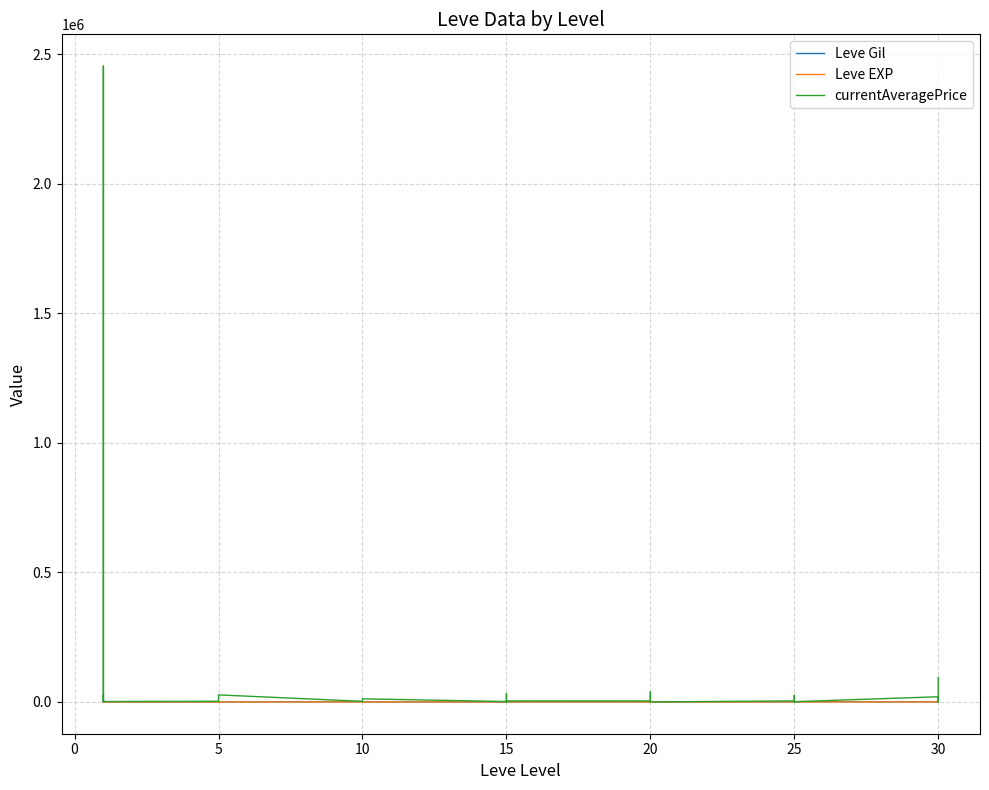

True or false: Leve EXP and currentAveragePrice intersect in this chart.

True